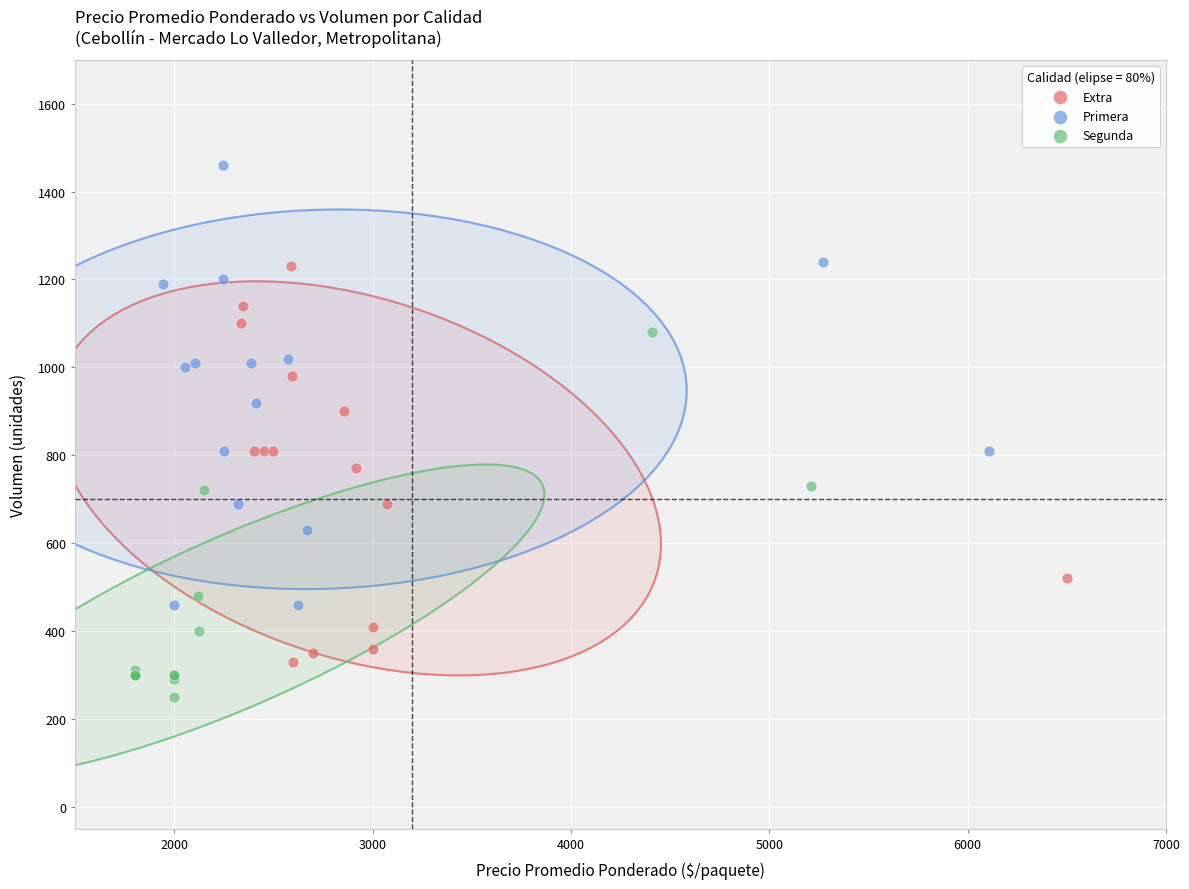

Which series reaches the maximum Y coordinate?

Primera